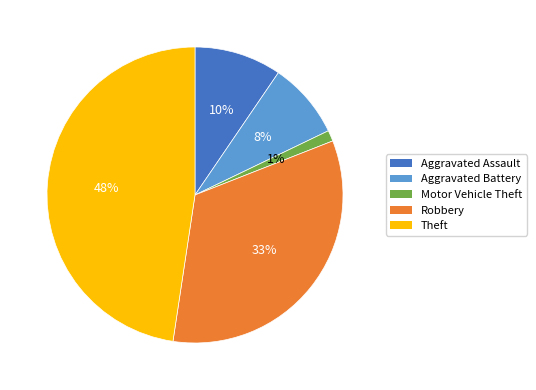

Which slice is the smallest?

Motor Vehicle Theft